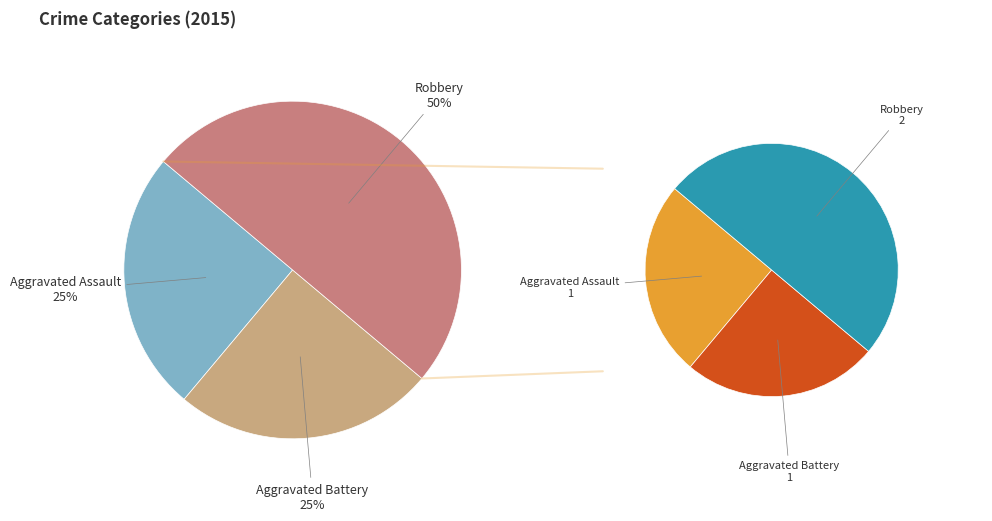

Which category has the smallest portion of the pie?

Aggravated Assault